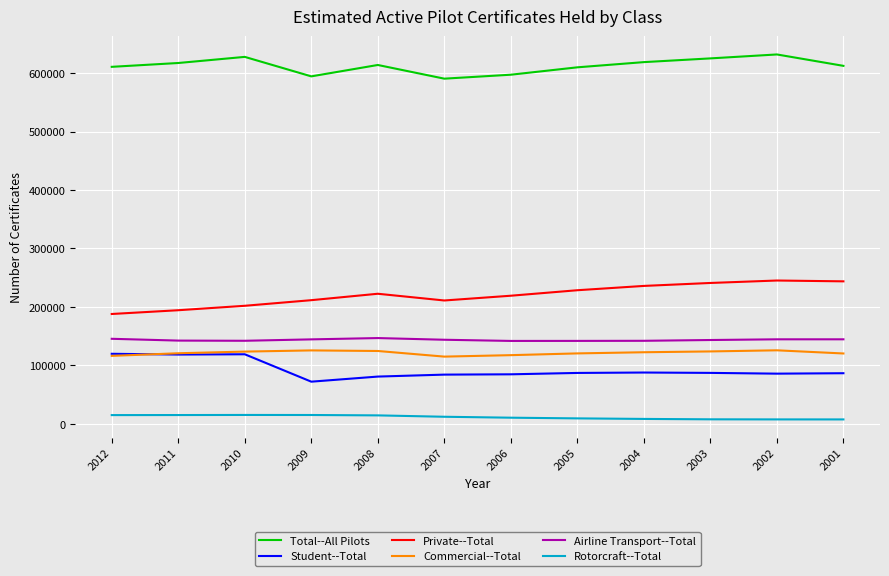

Which series has the largest total across all categories?

Total--All Pilots